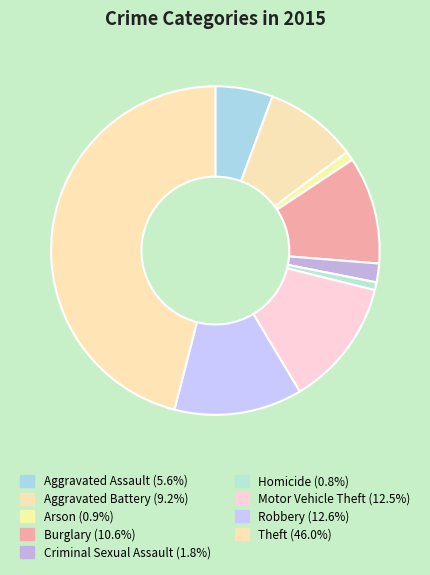

Is the sum of Aggravated Assault and Motor Vehicle Theft greater than half?

No